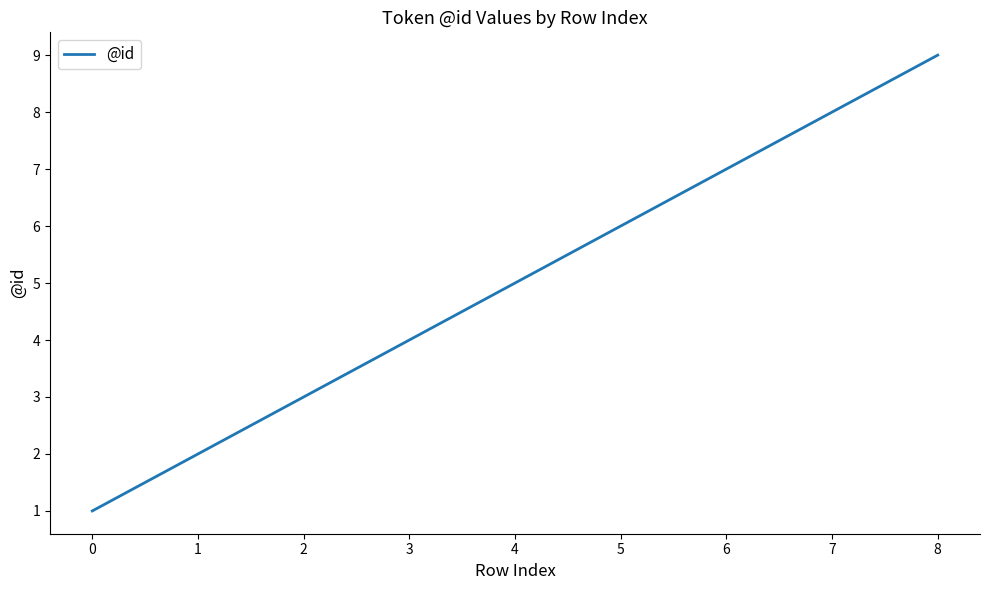

Does the chart have visible grid lines?

No